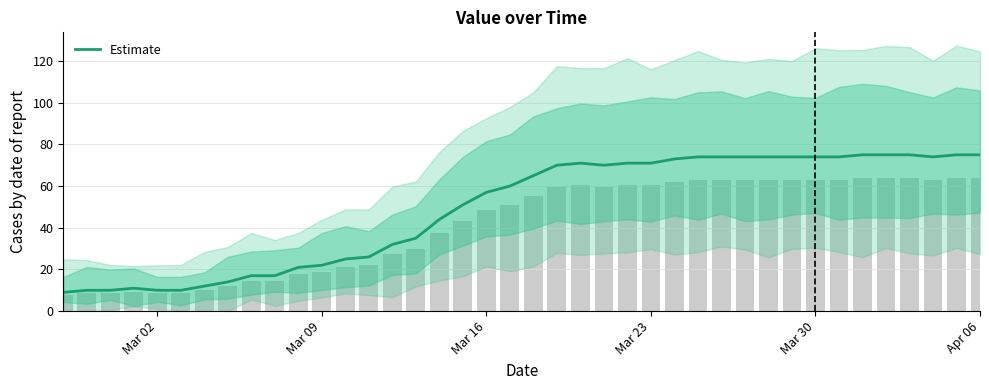

The value of Estimate at Mar 23 is 71. True or false?

True